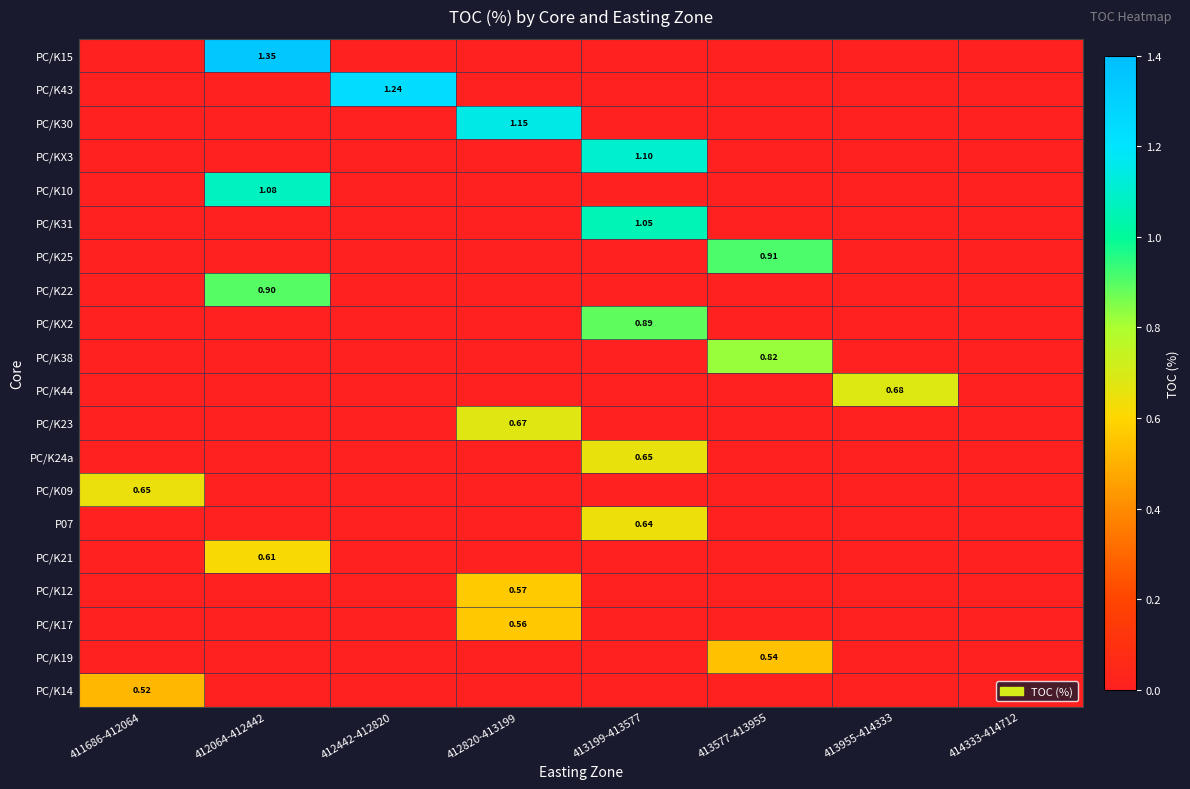

How many PC/K24a values are between 0 and 1?

8